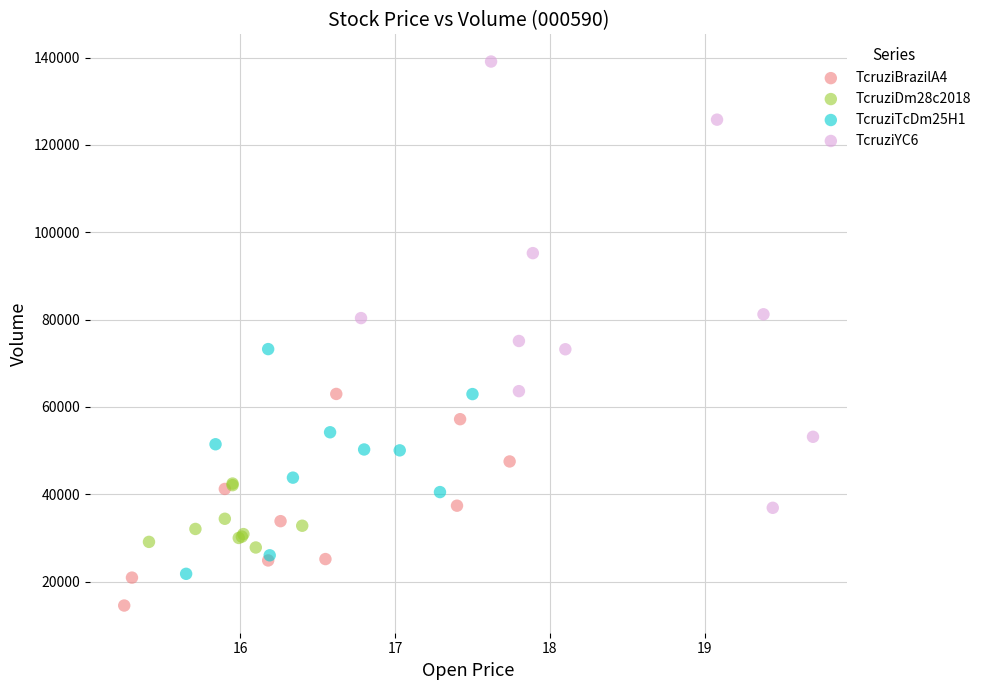

Which series has the largest Y range (max minus min)?

TcruziYC6